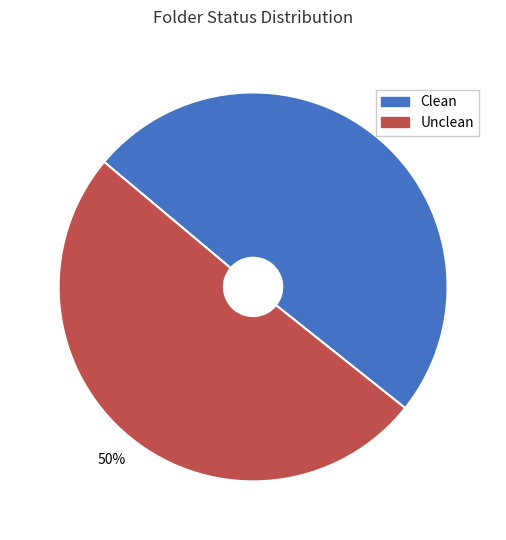

What is the ratio of the value at Unclean to the value at Clean?

1.0